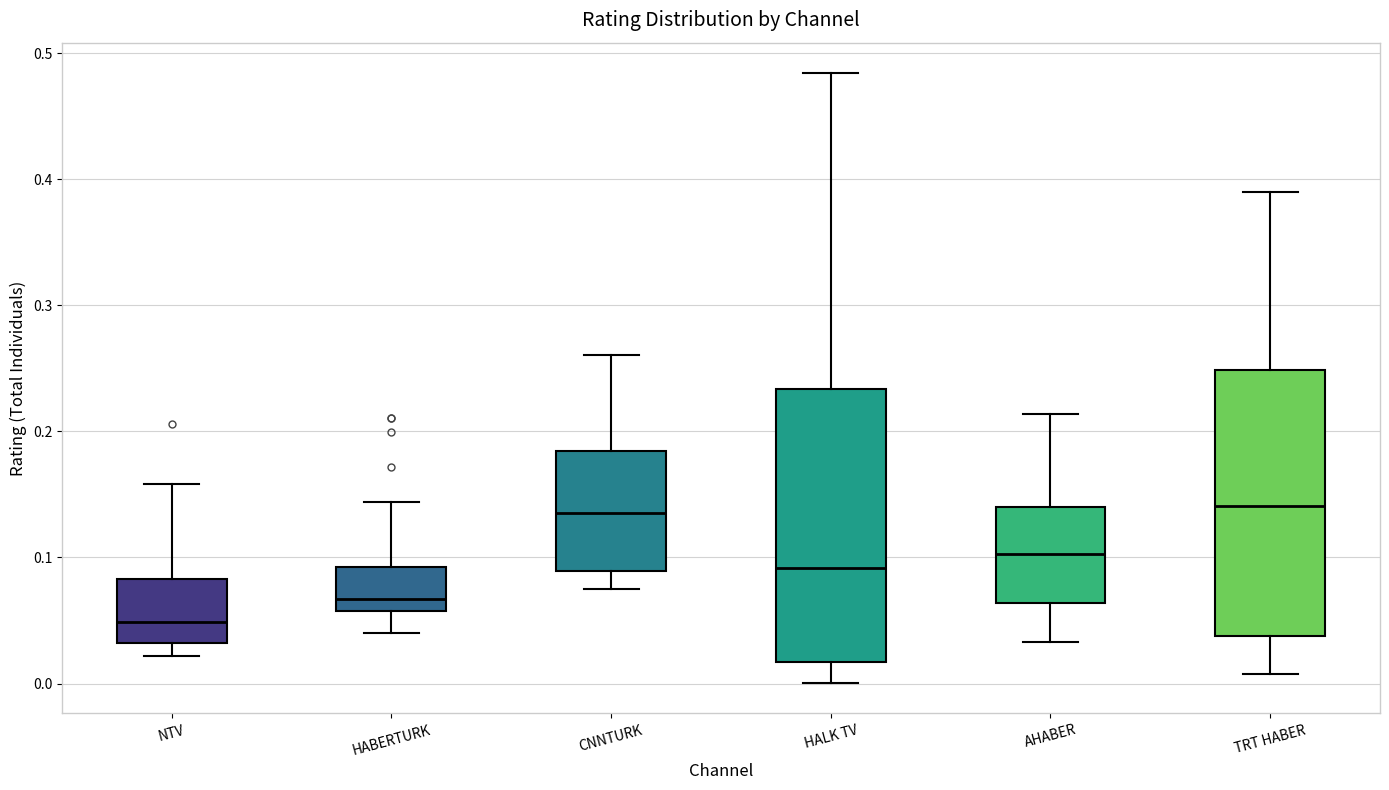

Where does the upper whisker of the box for HALK TV end on the y-axis? The values are not printed on the chart, so give them approximately, as read against the axis.

0.48